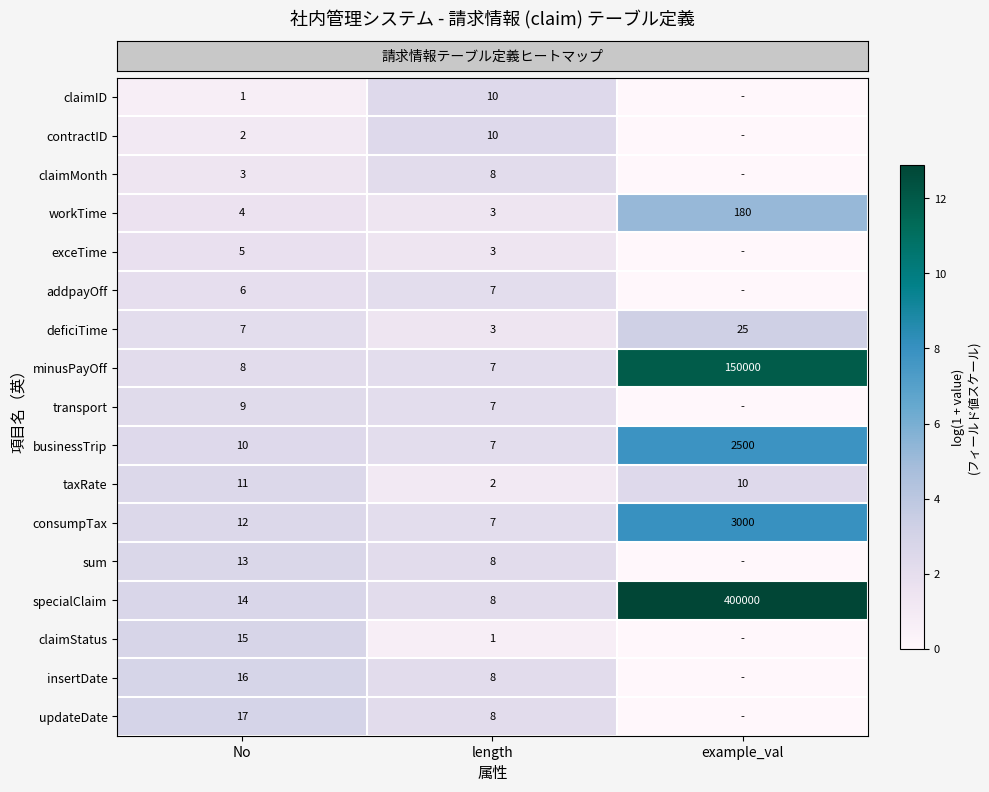

Is the value of row_7 at length greater than the value of row_3 at length?

Yes